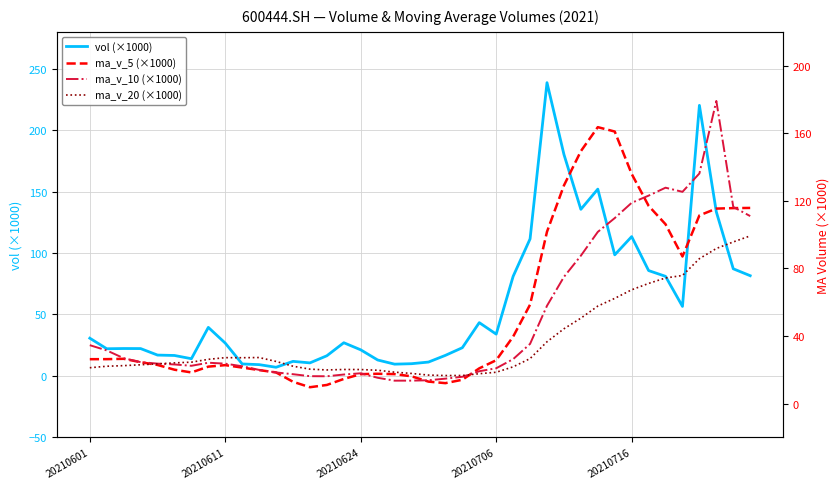

How many lines are shown in the chart?

4